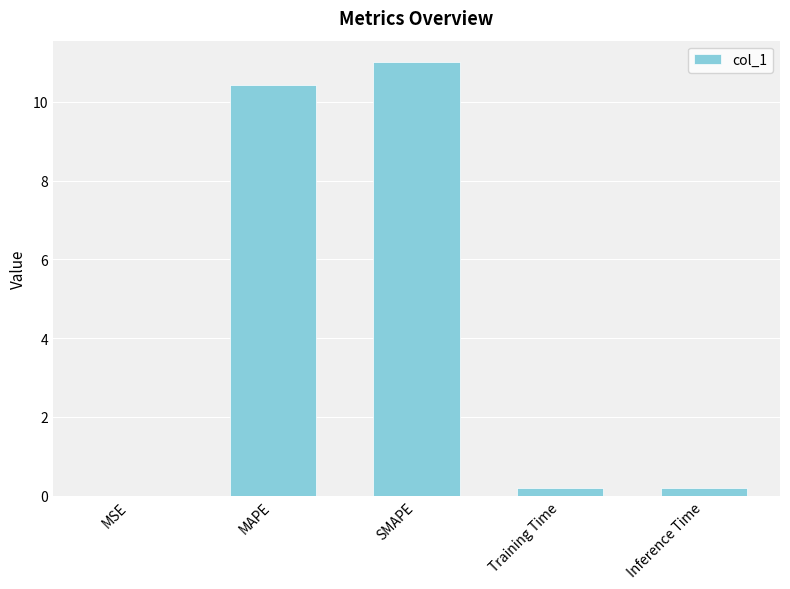

At which category does the chart reach its peak across all series?

SMAPE